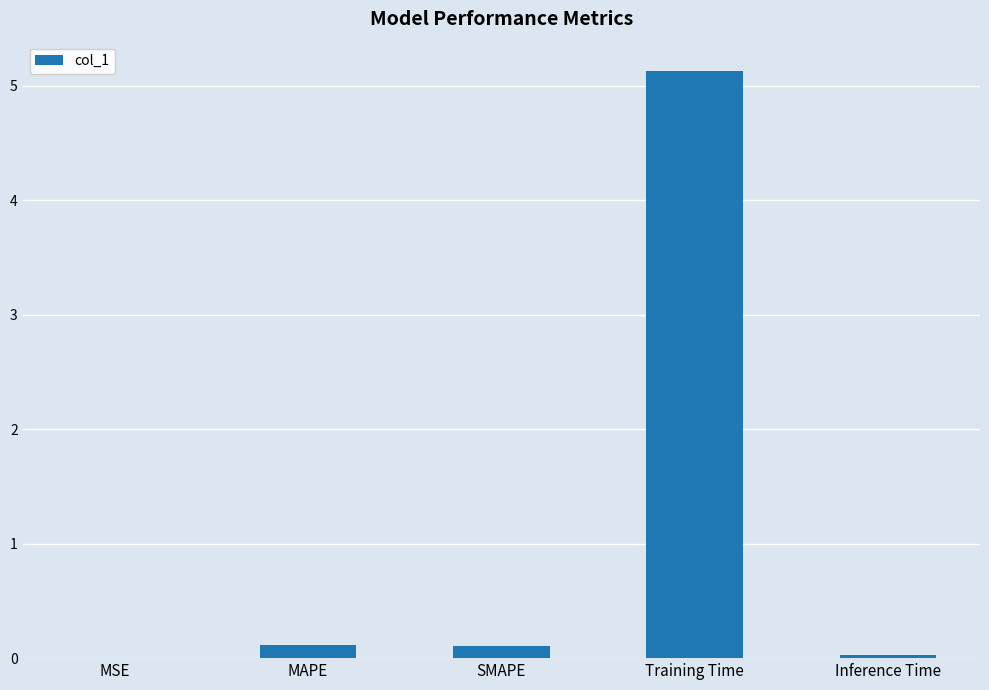

True or false: the data shows 0.0 at MSE.

True